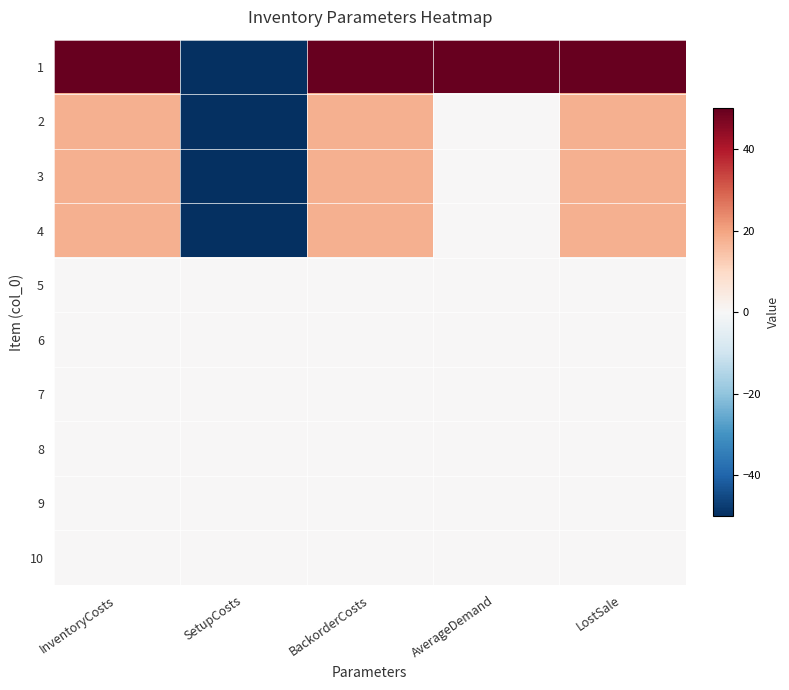

At AverageDemand, list the series in order from smallest to largest.

2, 3, 4, 5, 6, 7, 8, 9, 10, 1